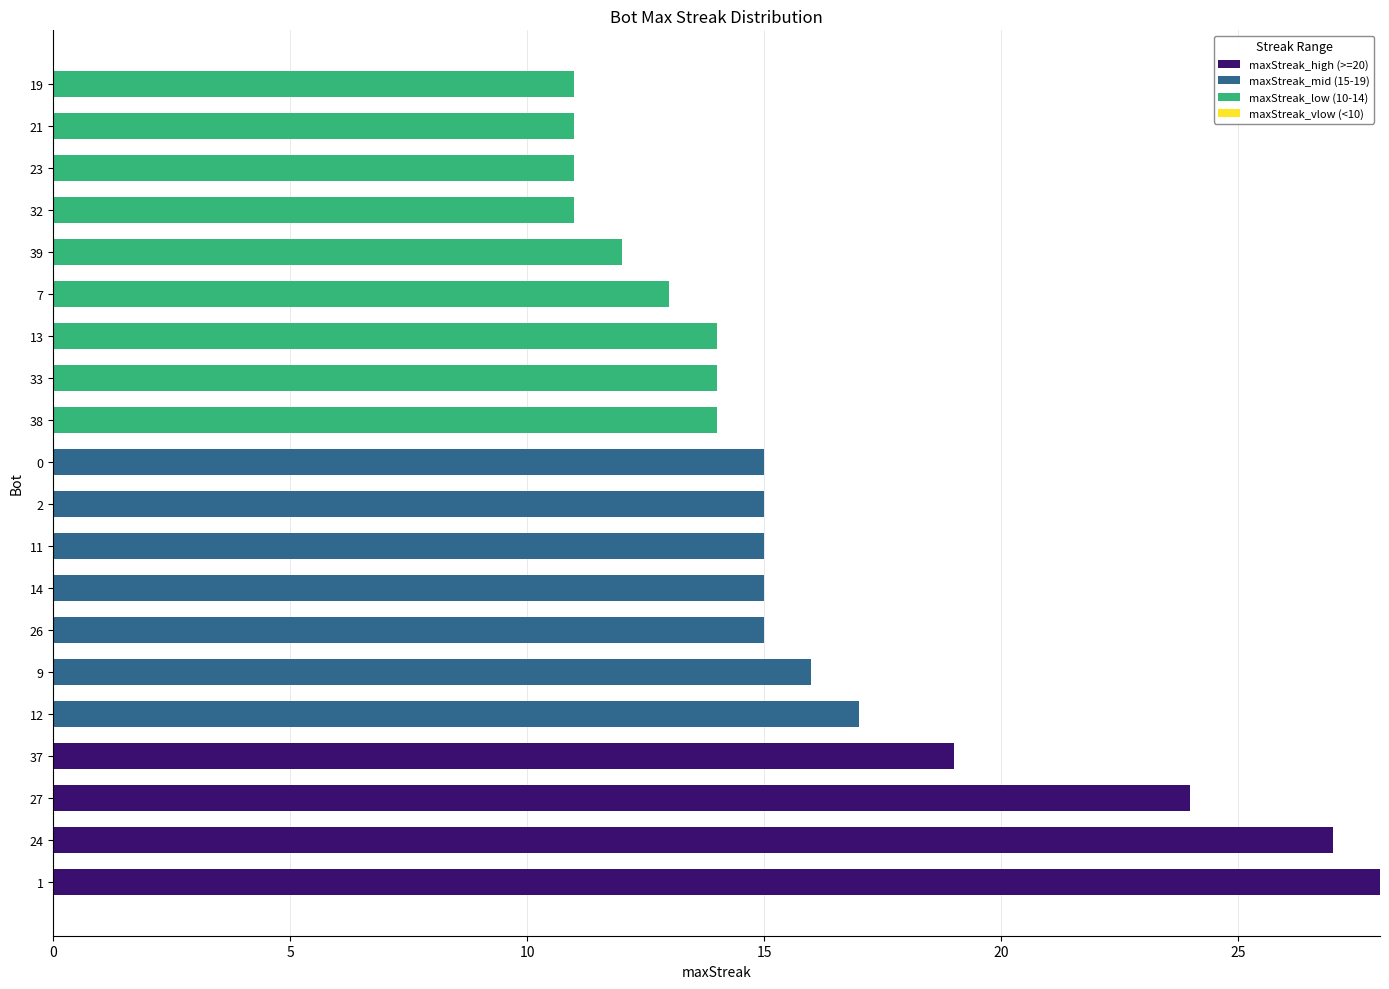

What is the total value across all series at 0?

15